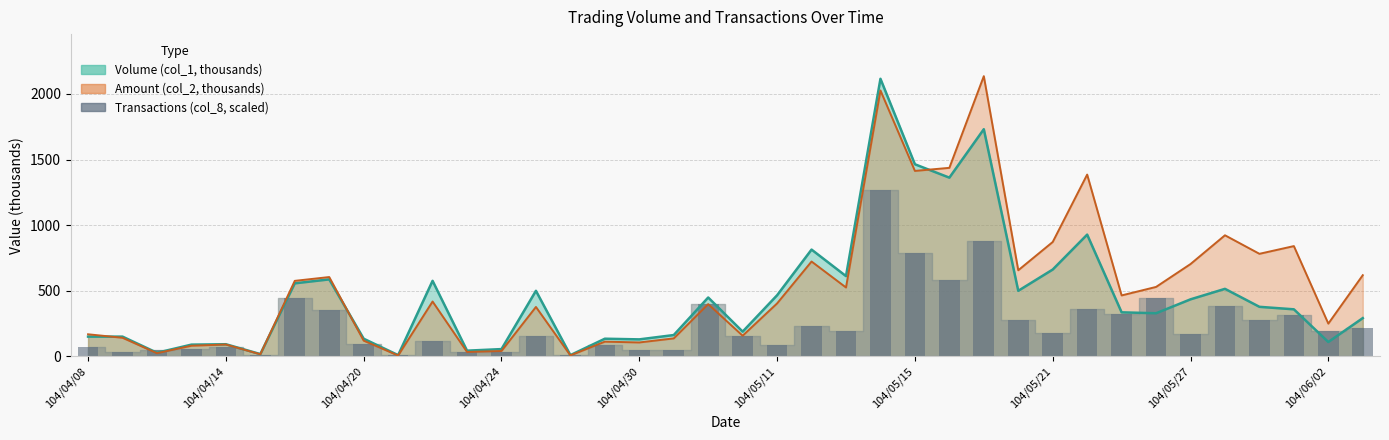

The Amount (col_2) series shows 3139.1 at 104/05/14. True or false?

False